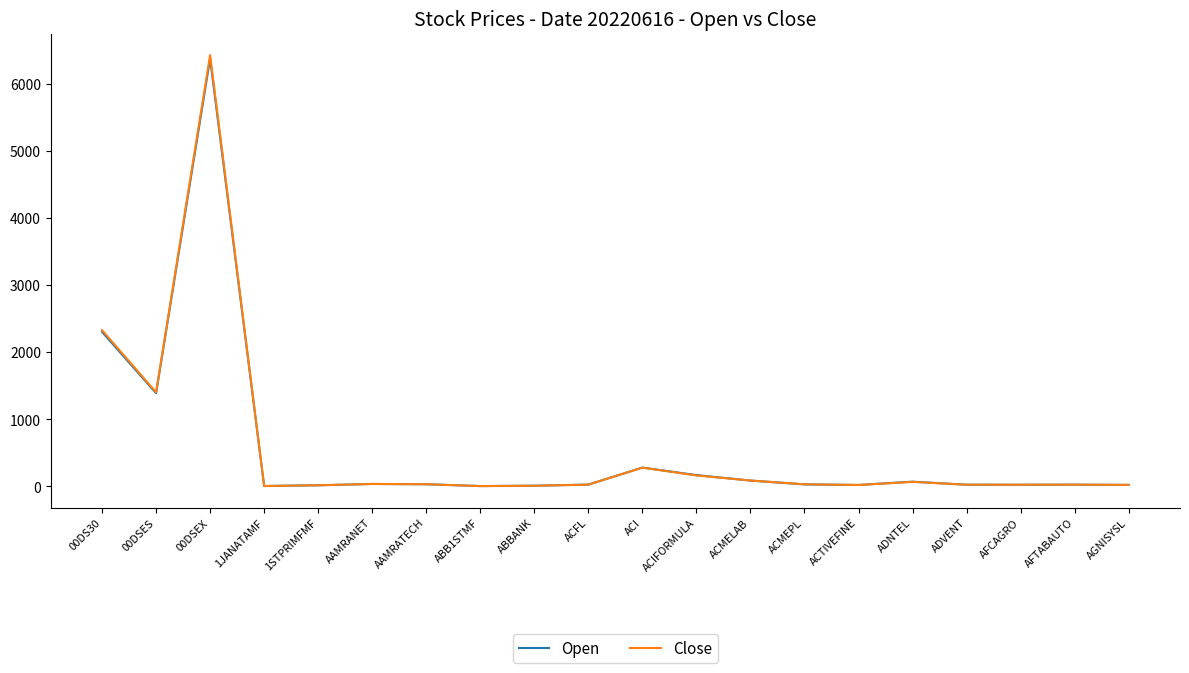

Where is Close nearest to the value 3215?

00DS30